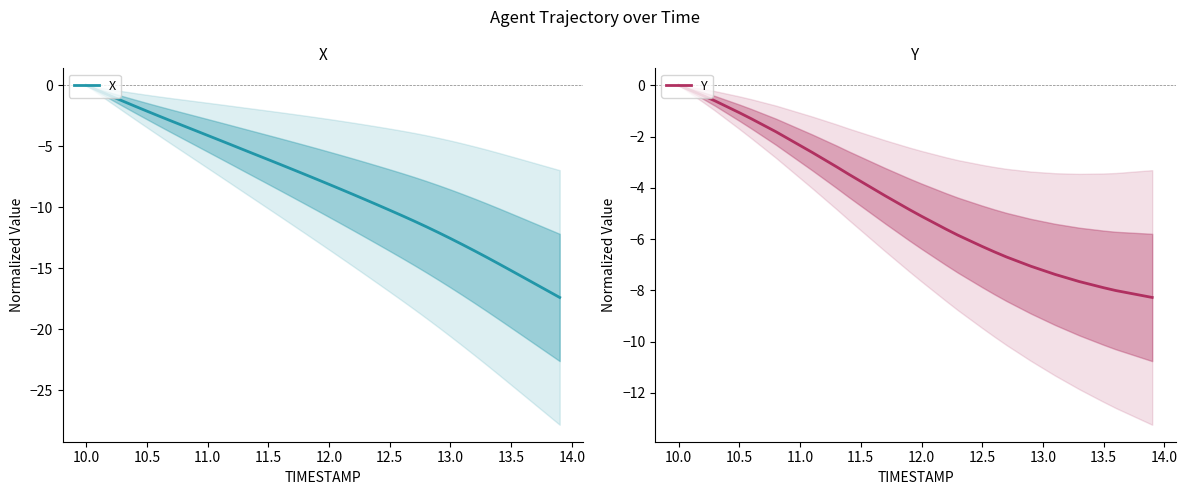

How many negative values does the X series have?

39